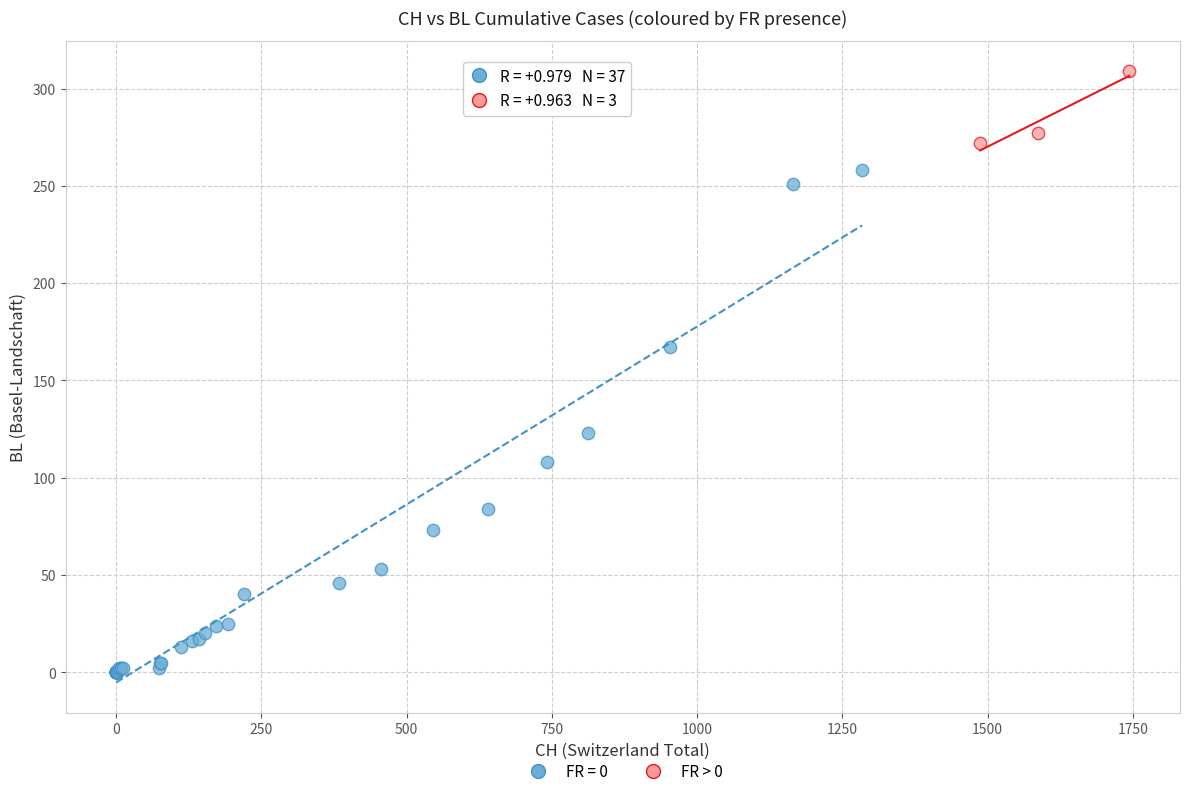

Which series has the largest Y range (max minus min)?

FR = 0